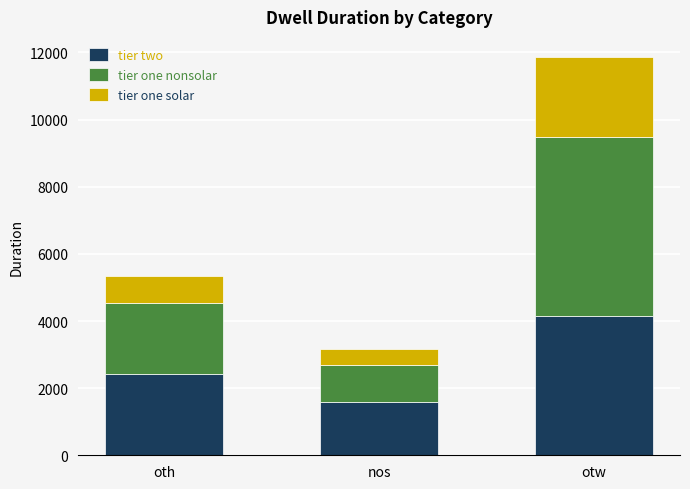

What is the total value across all series at oth?

5349.0